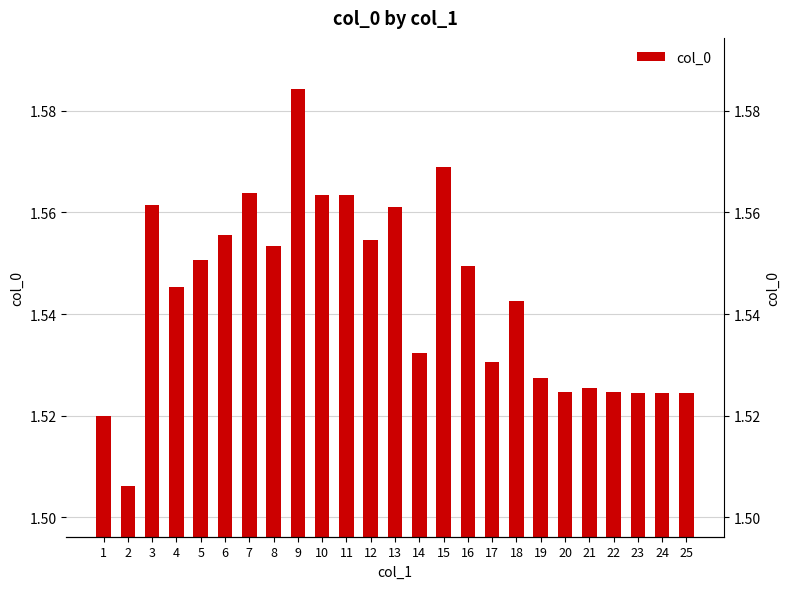

The value at 14 is 1.5. True or false?

True